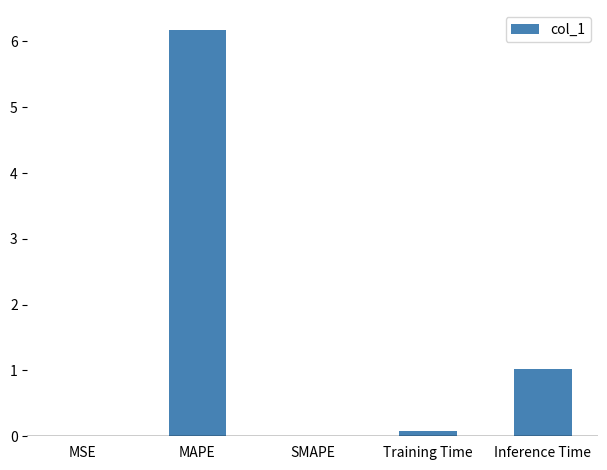

What is the change in value from MAPE to Training Time?

-6.1